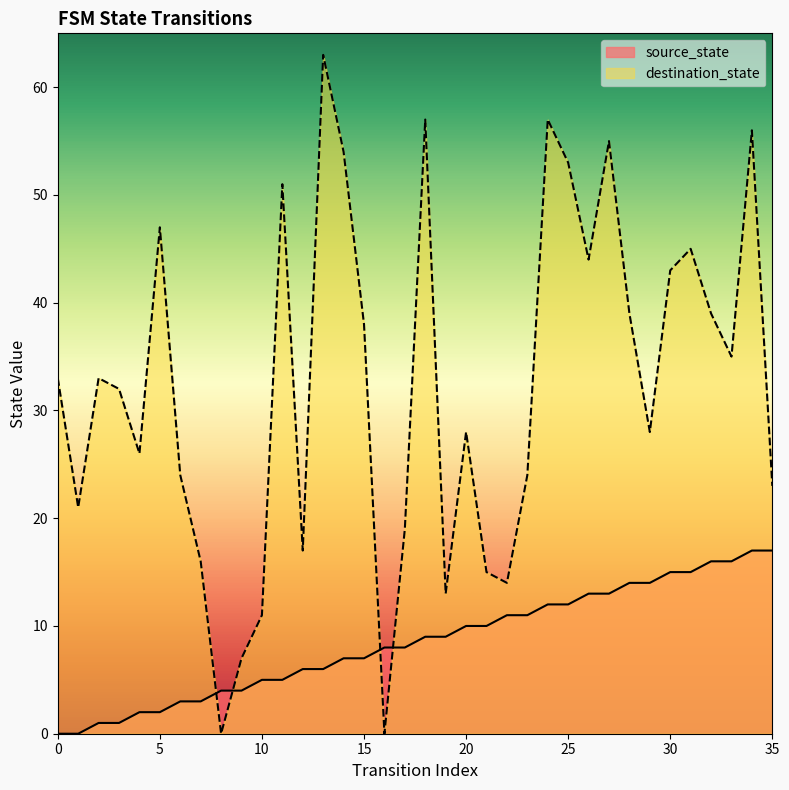

Between which two adjacent categories do source_state and destination_state first intersect?

7 and 8